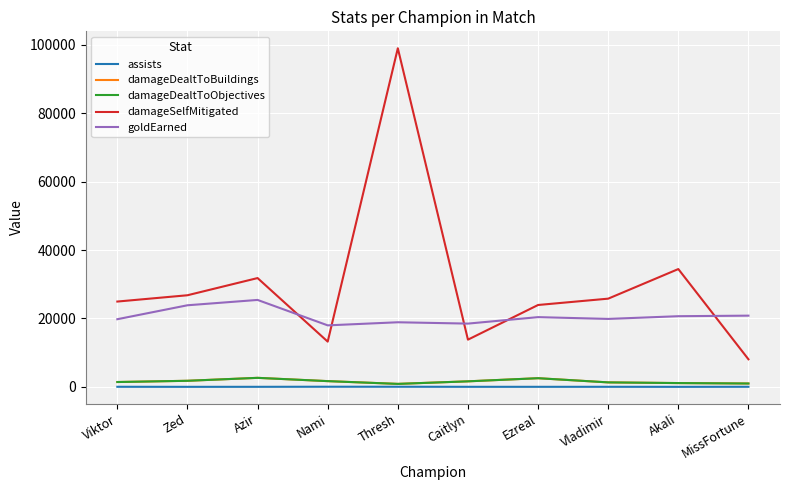

What is the label of the 2nd point from the left?

Zed